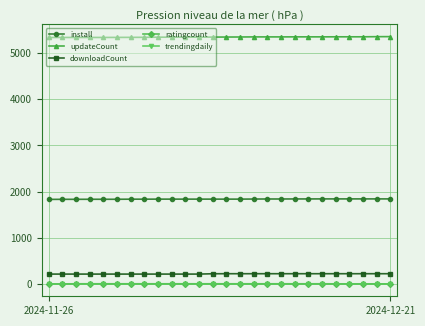

What is the minimum value for downloadCount?

213